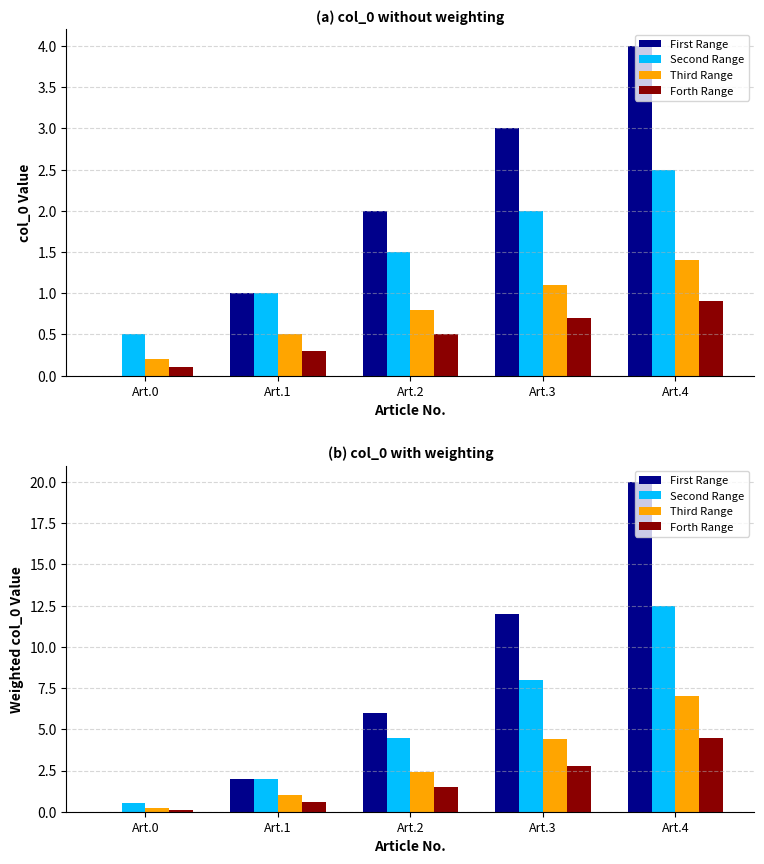

What is the greatest value displayed?

20.0